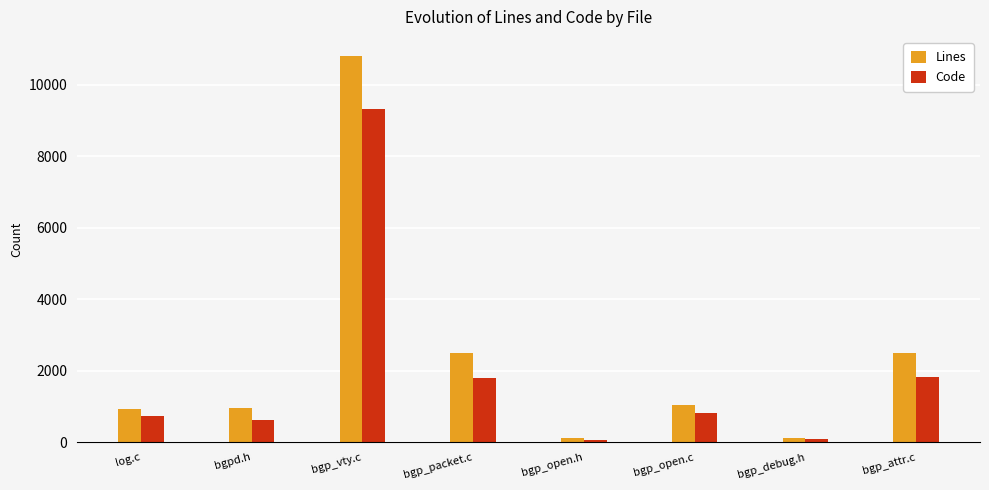

What is the sum of the Lines values at bgp_attr.c and bgp_open.h?

2611